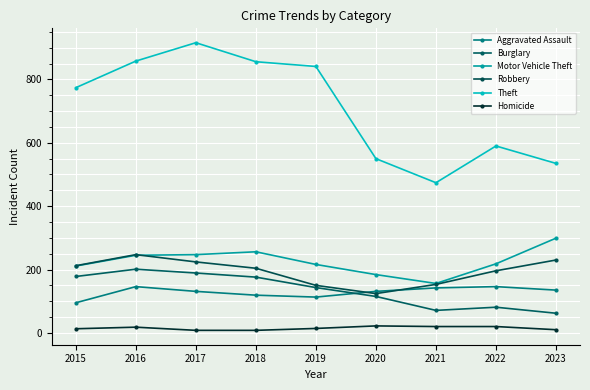

True or false: Robbery has more than 0 interior local peaks.

True